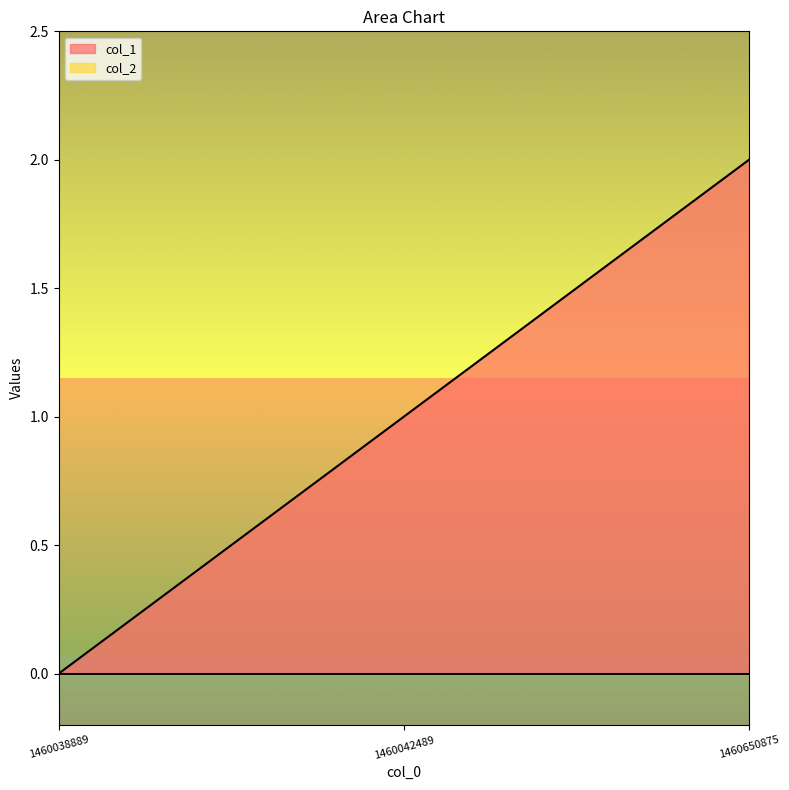

Reading left to right, what are all the values shown in this chart?

0	1	2